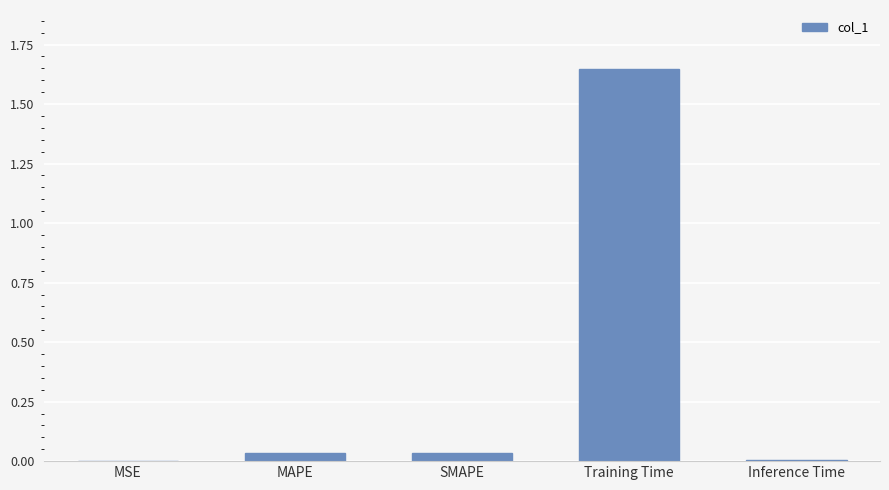

At which category does the chart reach its peak across all series?

Training Time